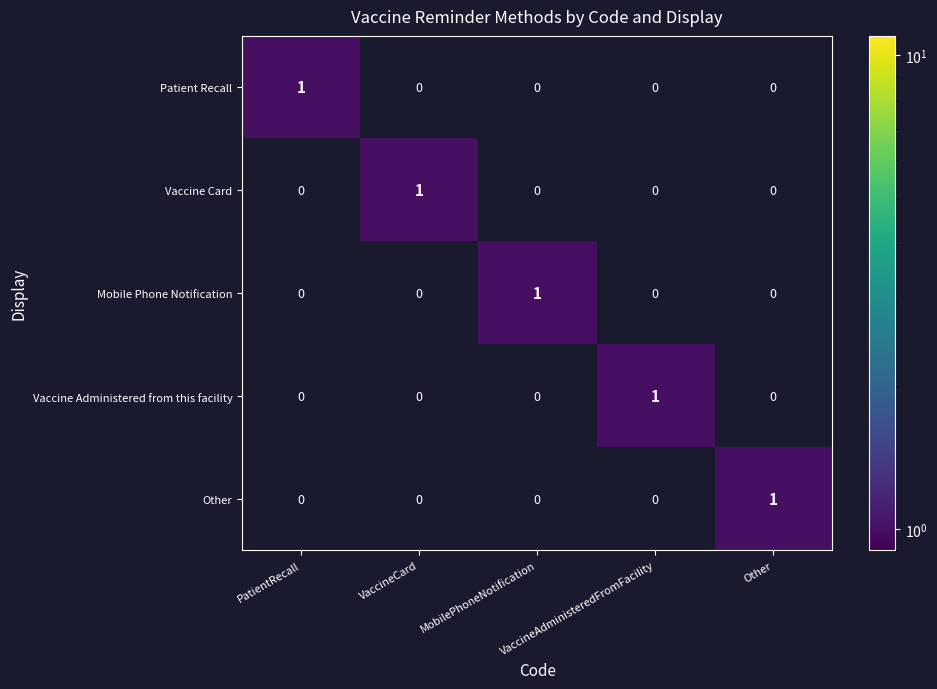

Count the Vaccine Card values in the range 0 to 1.

5